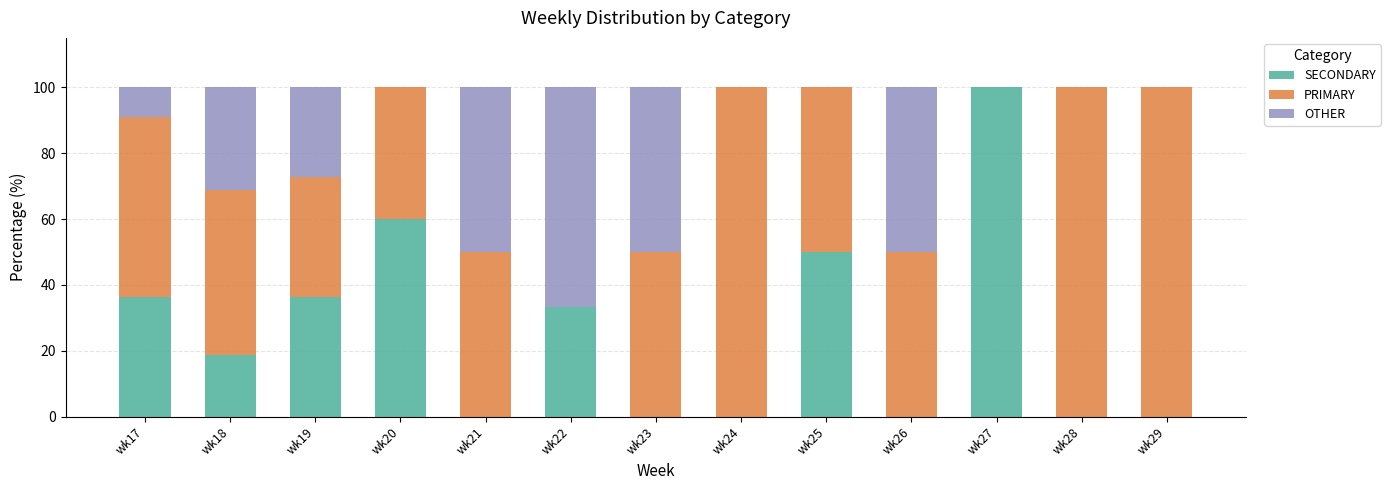

What value does the SECONDARY series have at wk22?

33.3